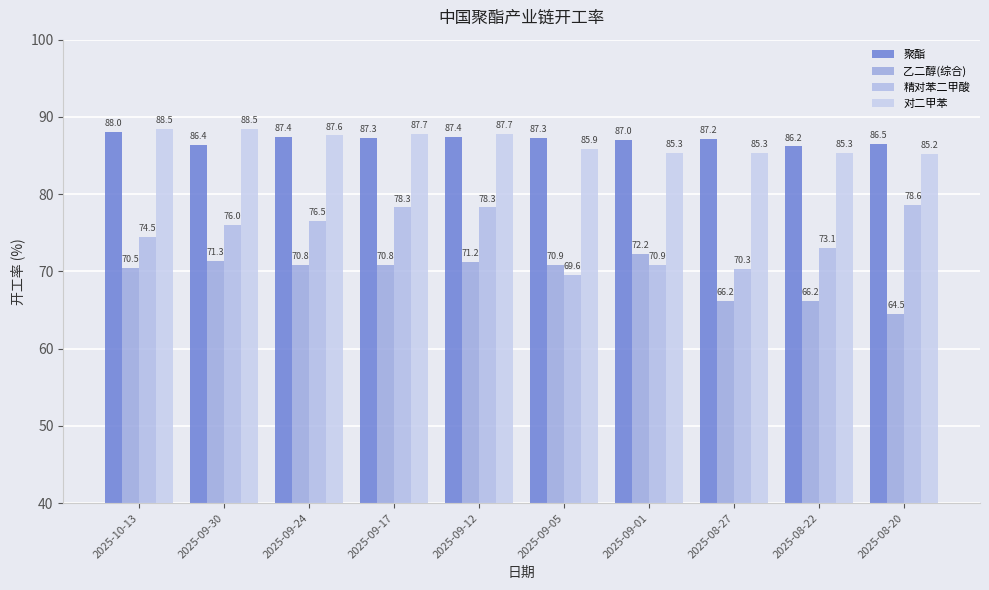

At how many categories does at least one series exceed 65?

10